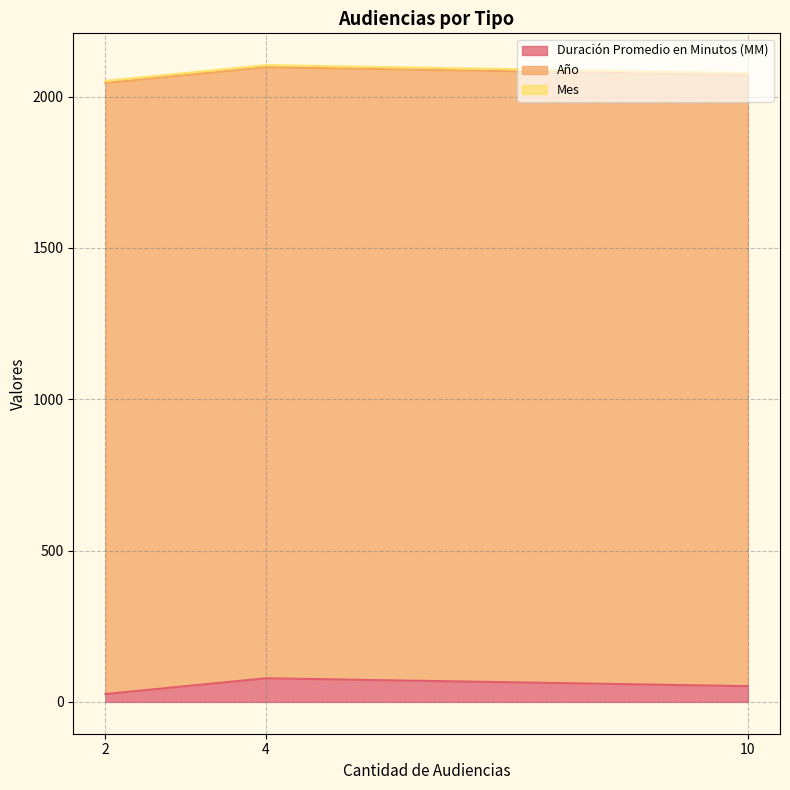

How many values in the Duración Promedio en Minutos (MM) series exceed 52?

1